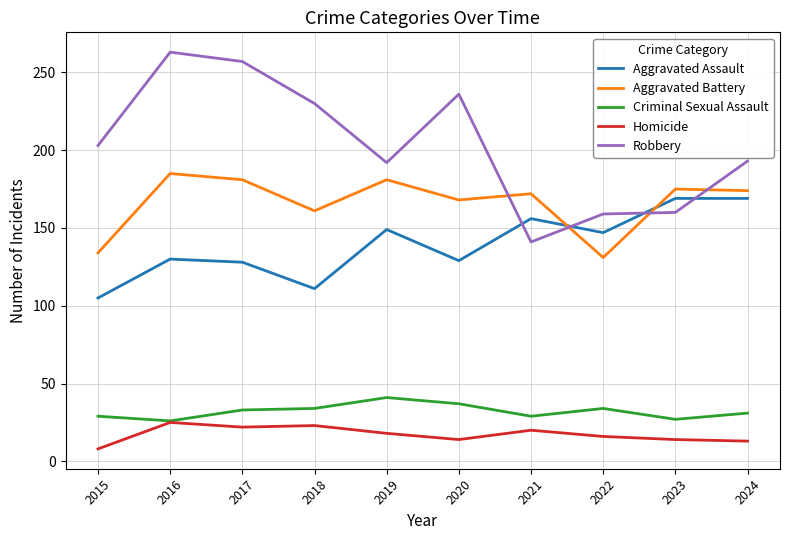

Rank the series at 2022 from lowest to highest value.

Homicide, Criminal Sexual Assault, Aggravated Battery, Aggravated Assault, Robbery